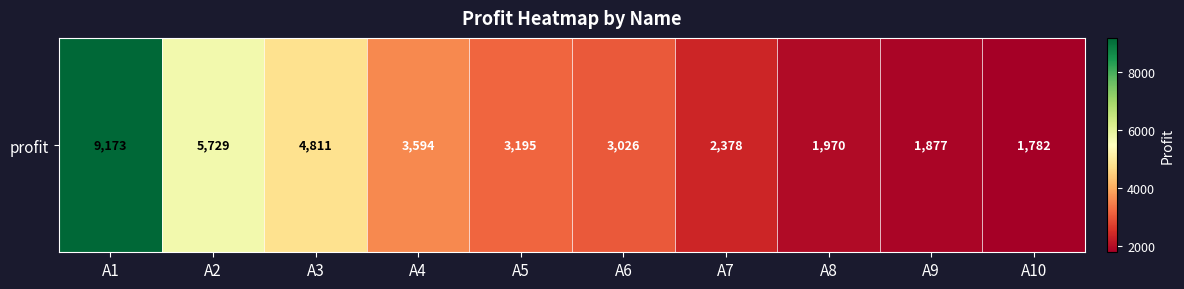

List the labels in order of value, largest first.

A1, A2, A3, A4, A5, A6, A7, A8, A9, A10